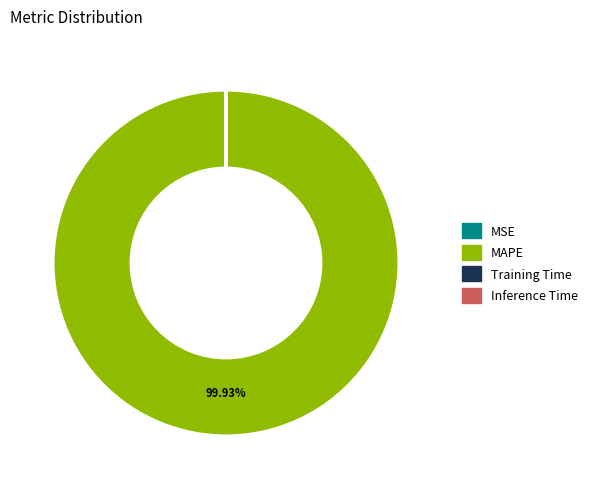

To the nearest percent, what is the difference between the largest and smallest slice percentages?

100%